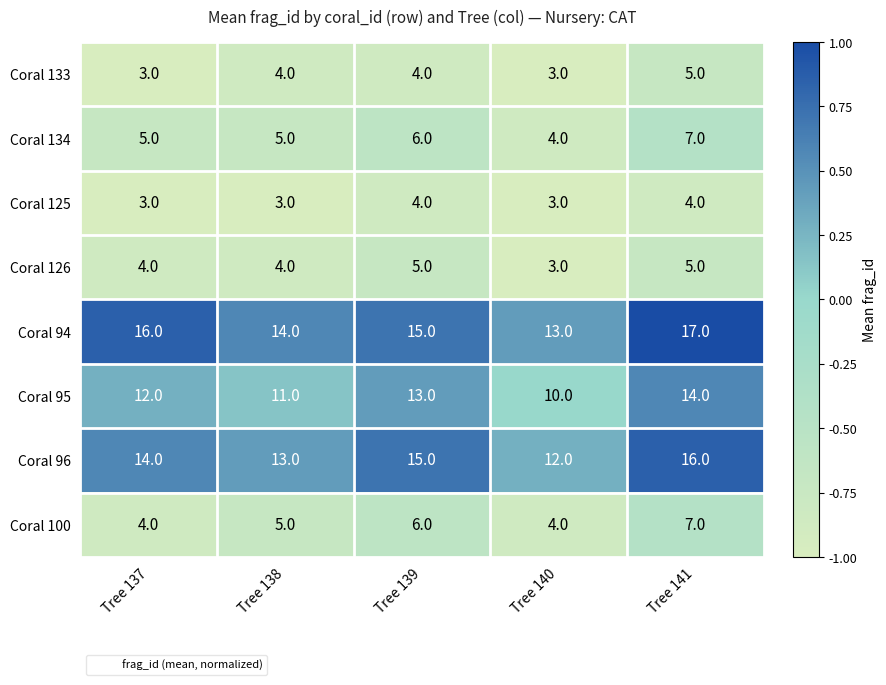

At which category is the sum across all series the highest?

Tree 141